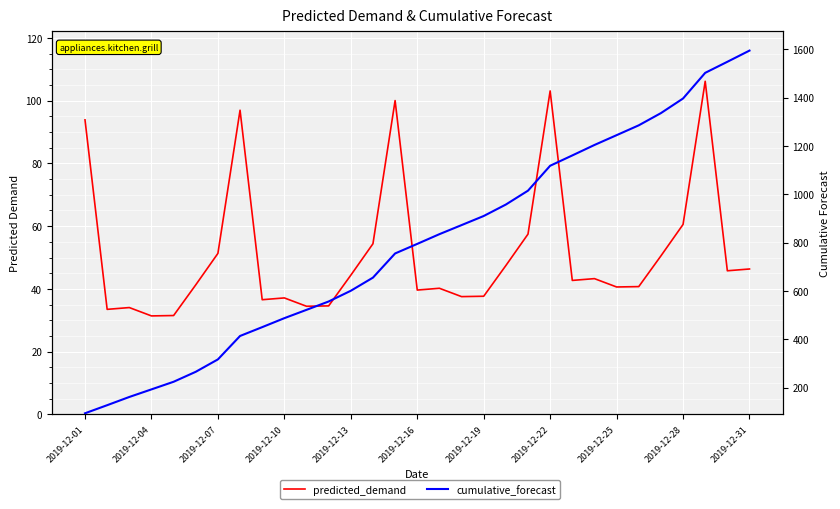

What is the value of the cumulative_forecast point at the 9th from the left?

450.4